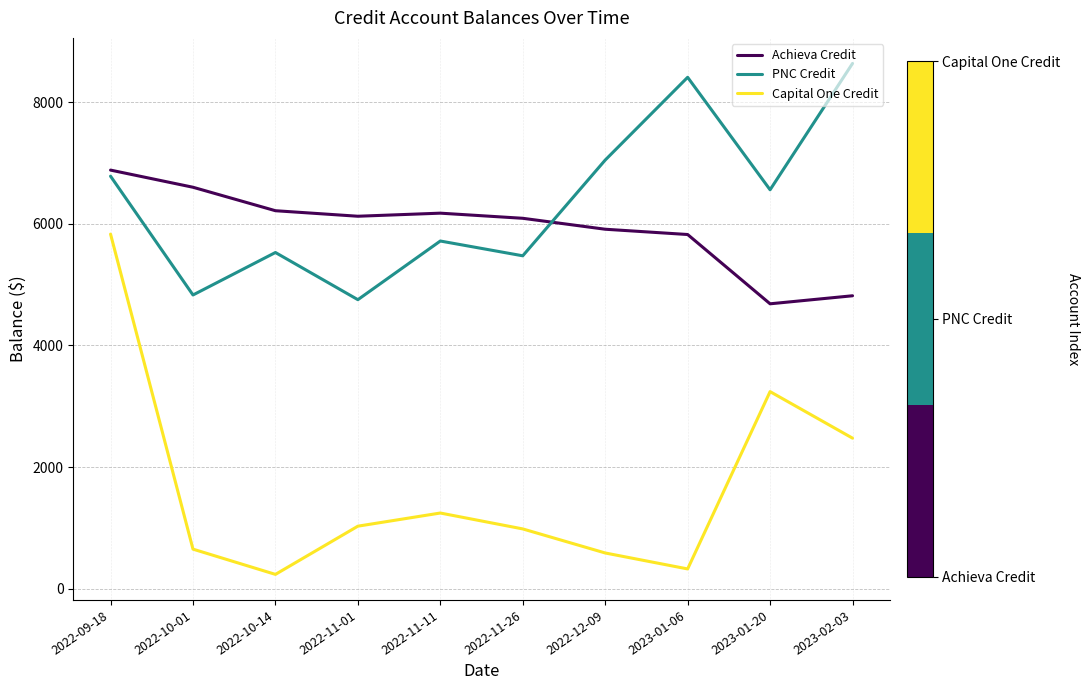

The value of Achieva Credit at 2023-01-20 is 7558.3. True or false?

False